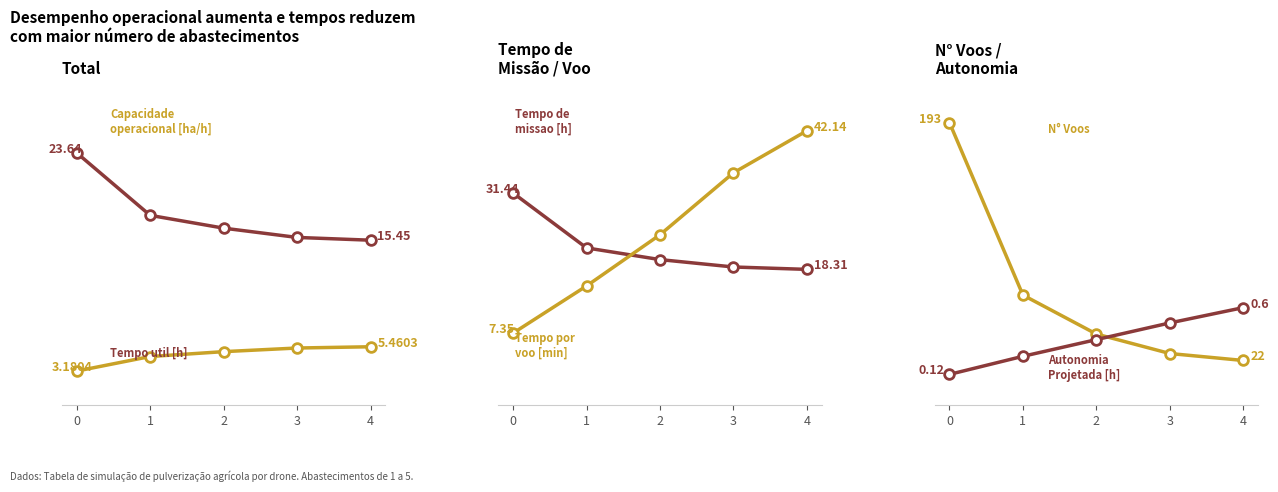

What is the spread (max minus min) of values at 2?

36.0